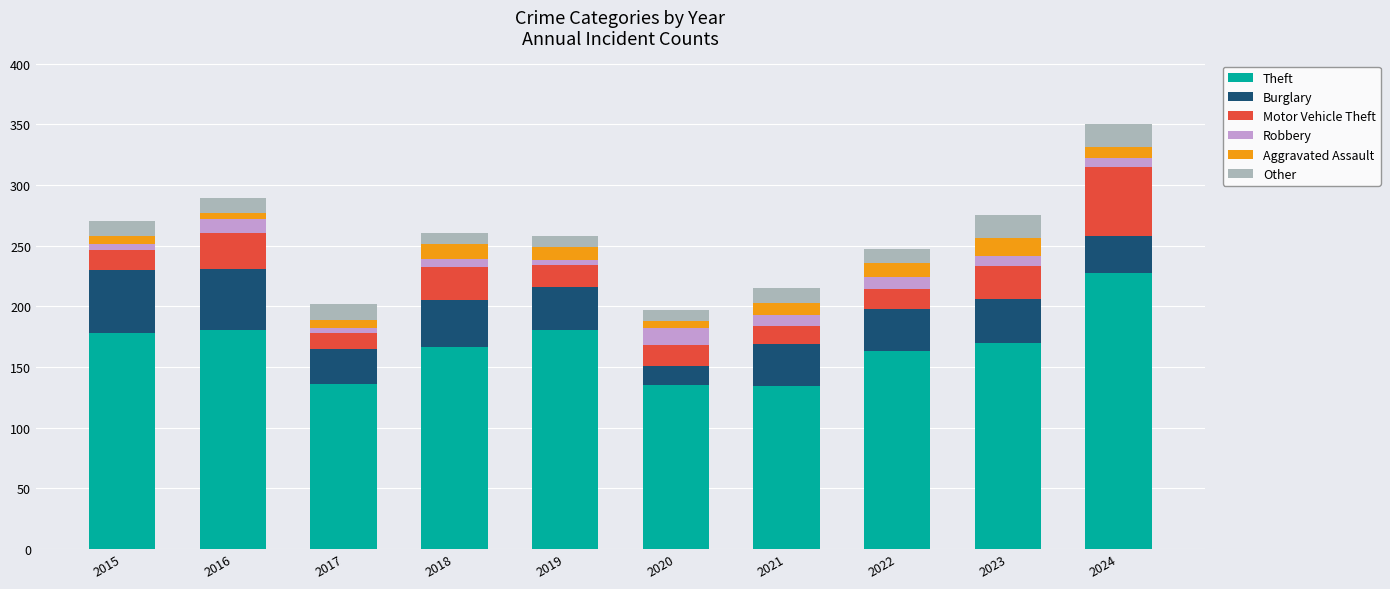

What is the minimum value for Theft?

134